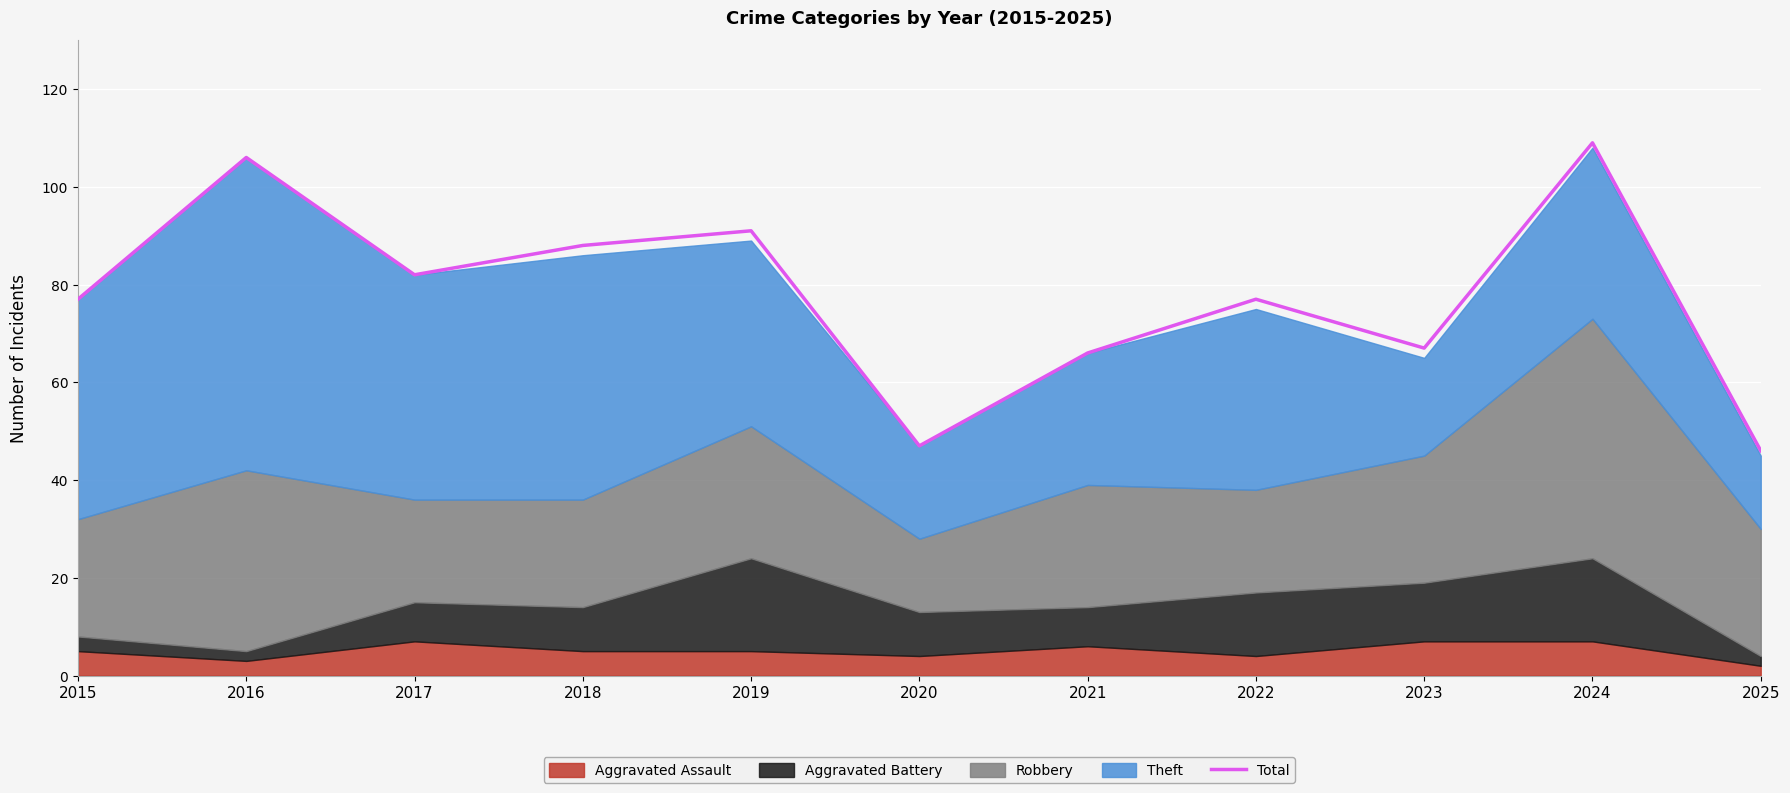

True or false: the data shows 88 at 2023.

False